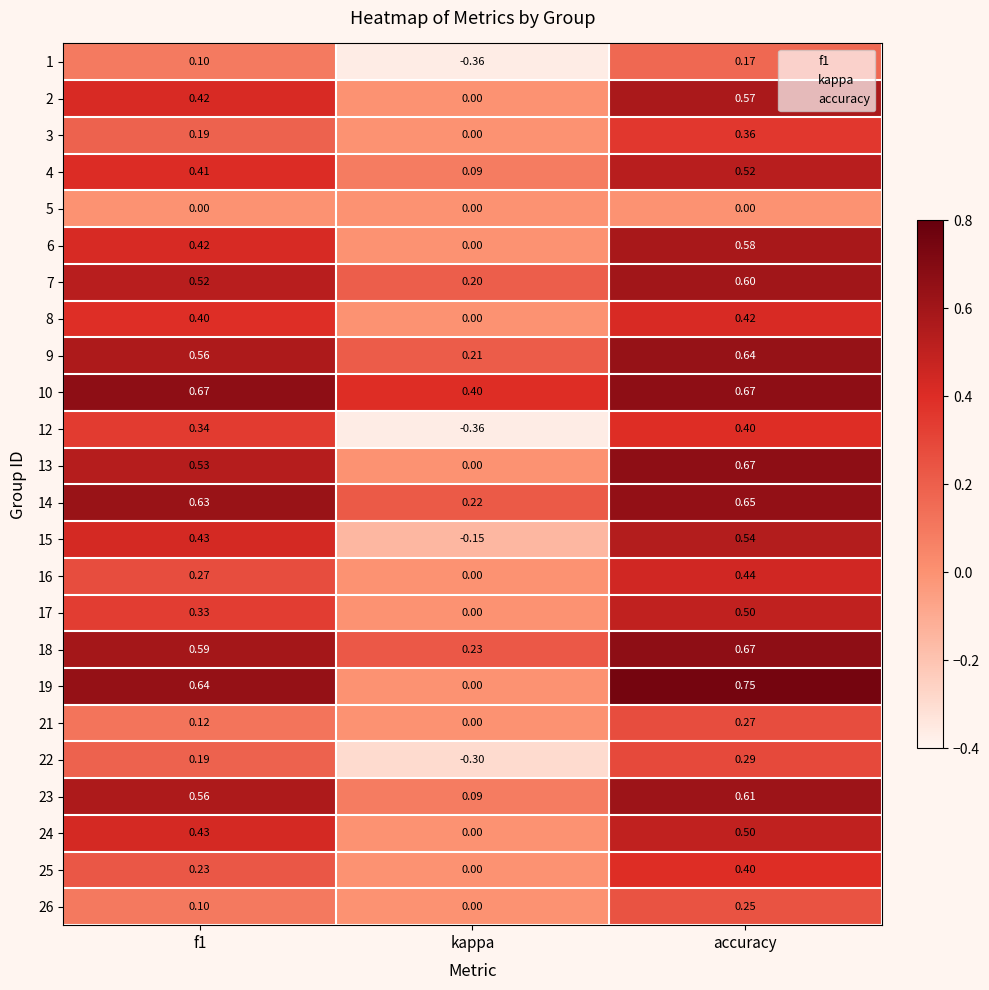

Is the value of 26 at kappa greater than the value of 22 at kappa?

Yes